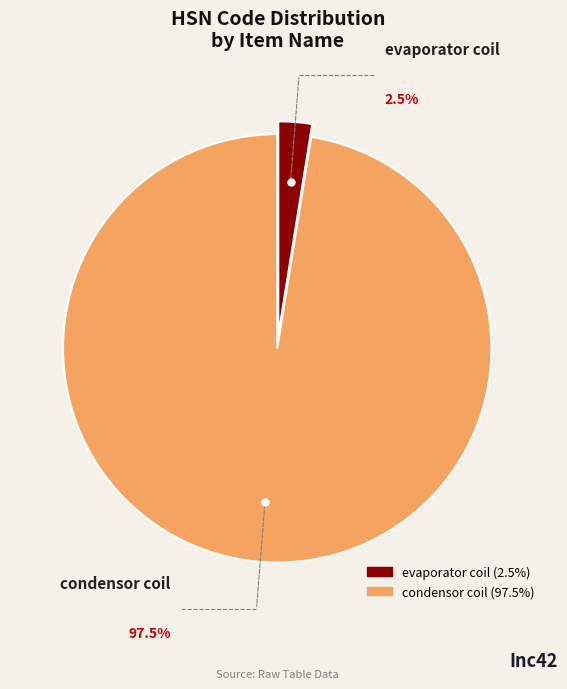

Rank the categories by value from highest to lowest.

condensor coil, evaporator coil